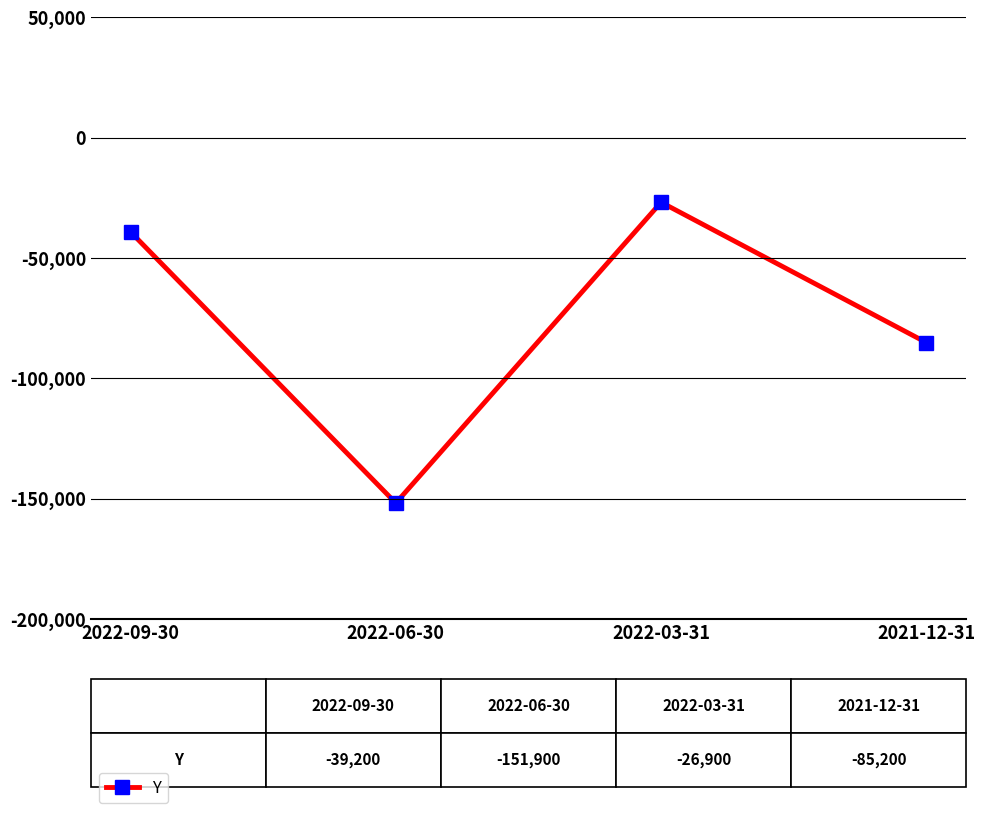

True or false: the data shows -20298 at 2022-09-30.

False